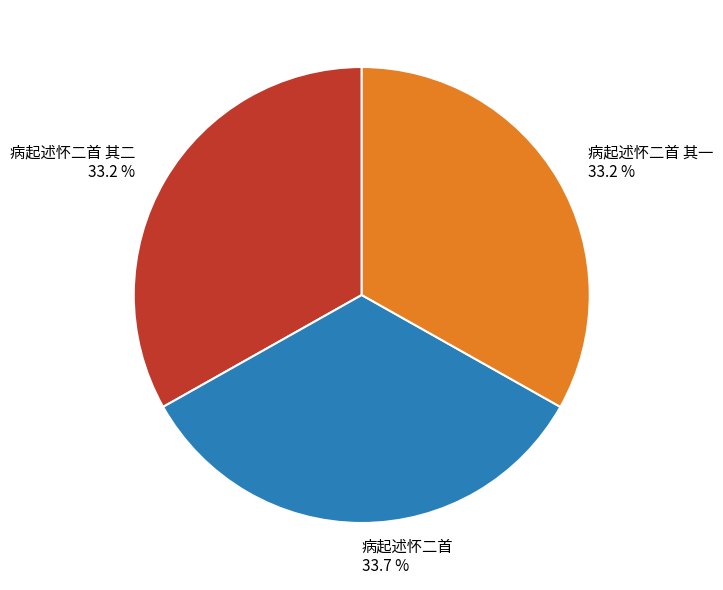

Between 病起述怀二首 其二 and 病起述怀二首, which is larger?

病起述怀二首